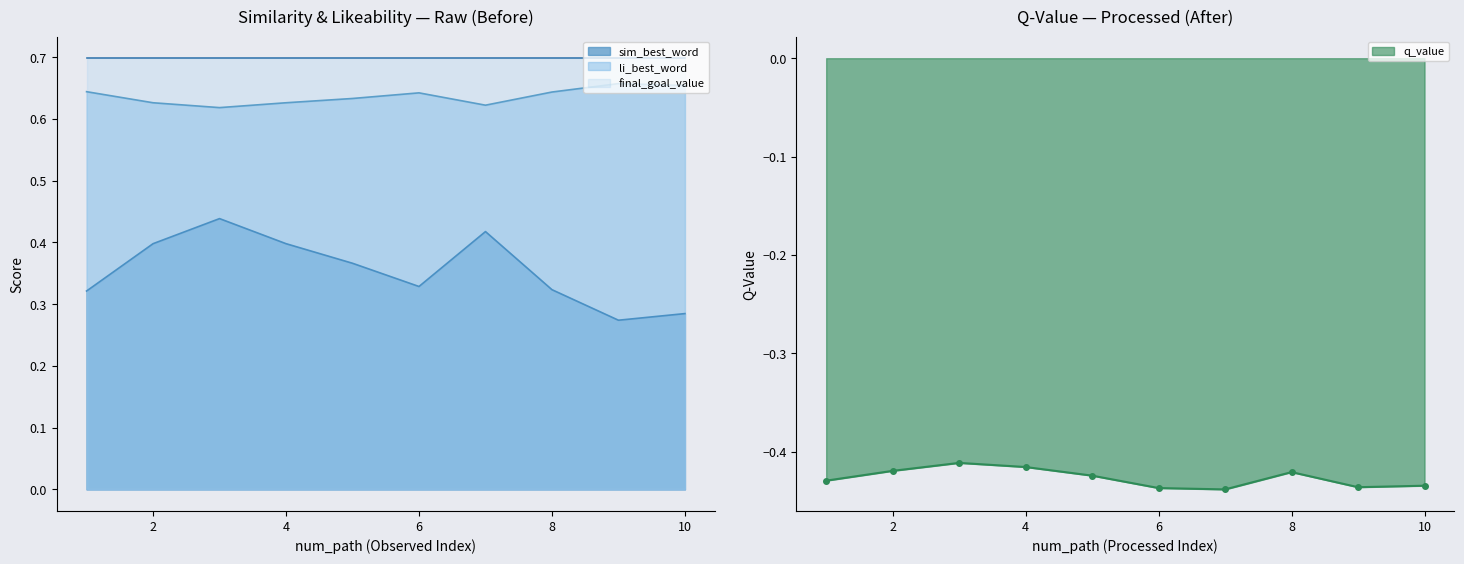

Is it true that sim_best_word equals 0.5 at 6?

False